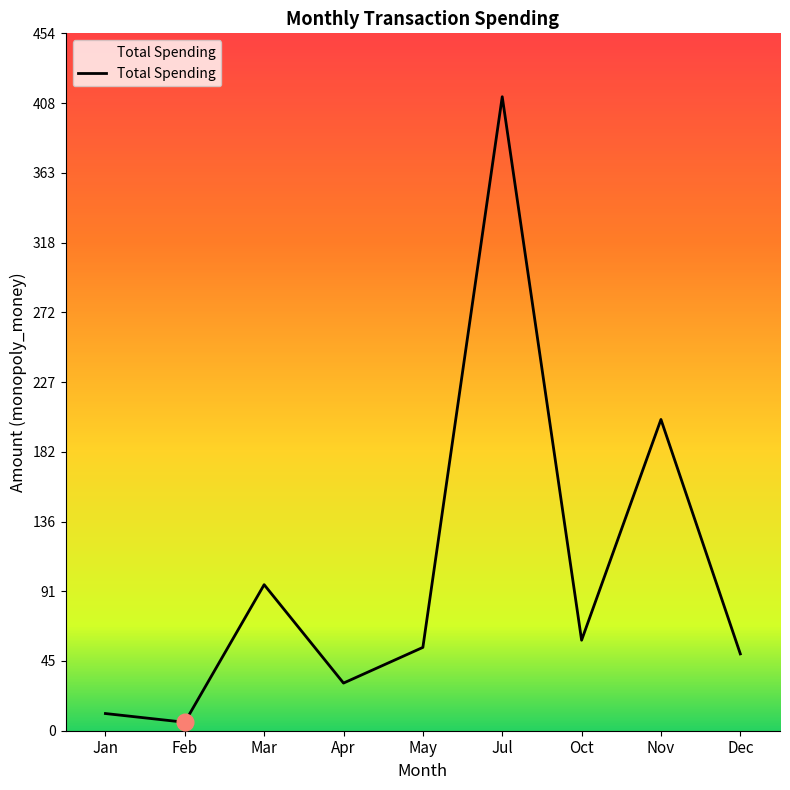

The chart shows a value of 293.6 at Nov. True or false?

False